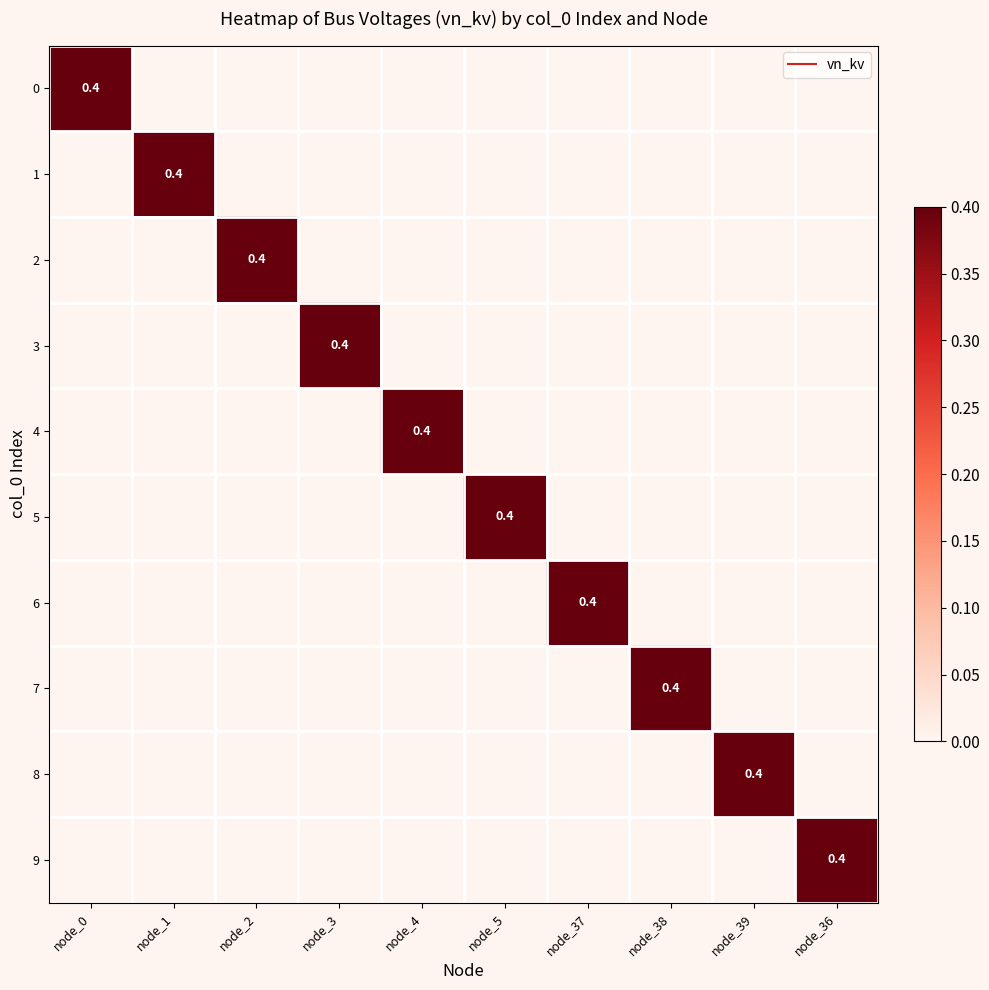

How many values in 6 are above zero?

1